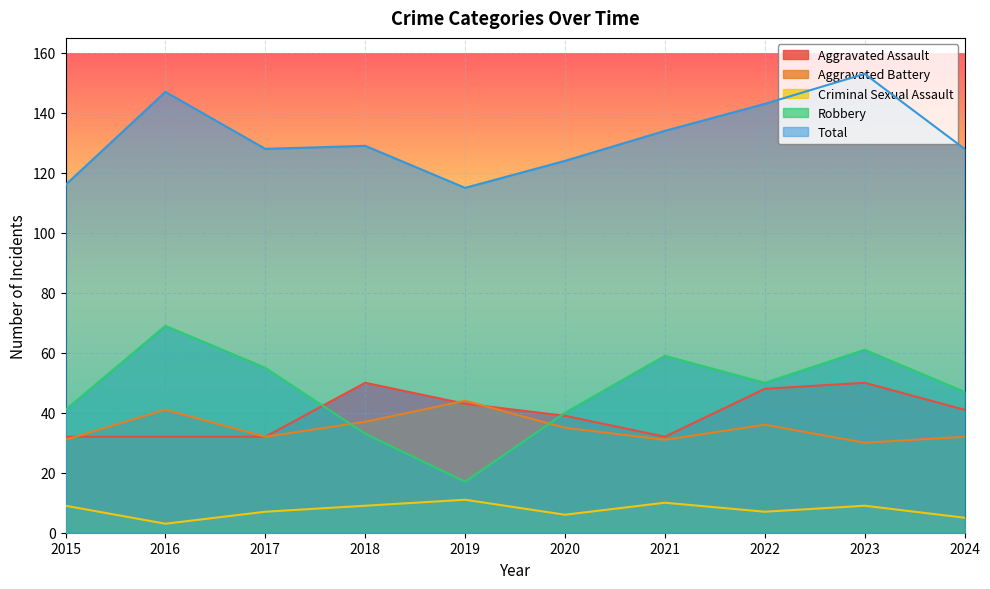

What is the value of the Criminal Sexual Assault point at the 2nd from the left?

3